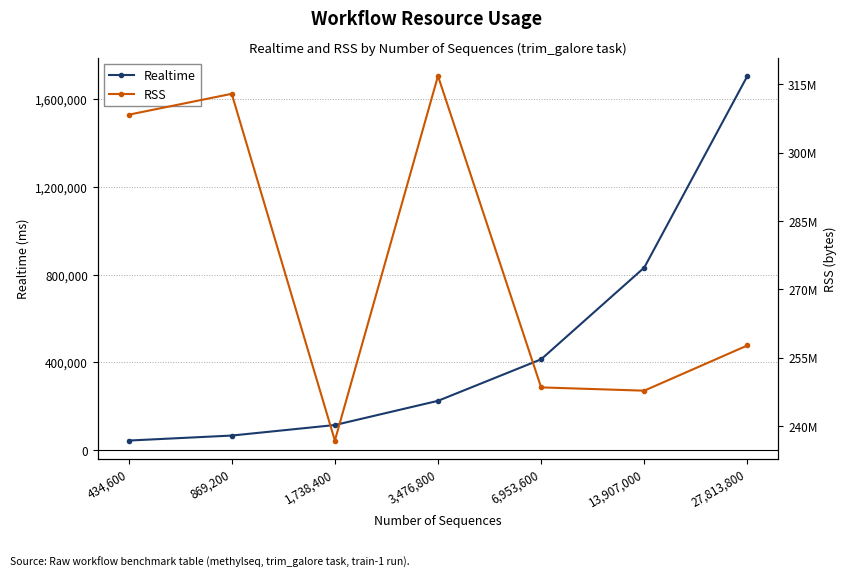

At how many categories does at least one series exceed 157297905?

7